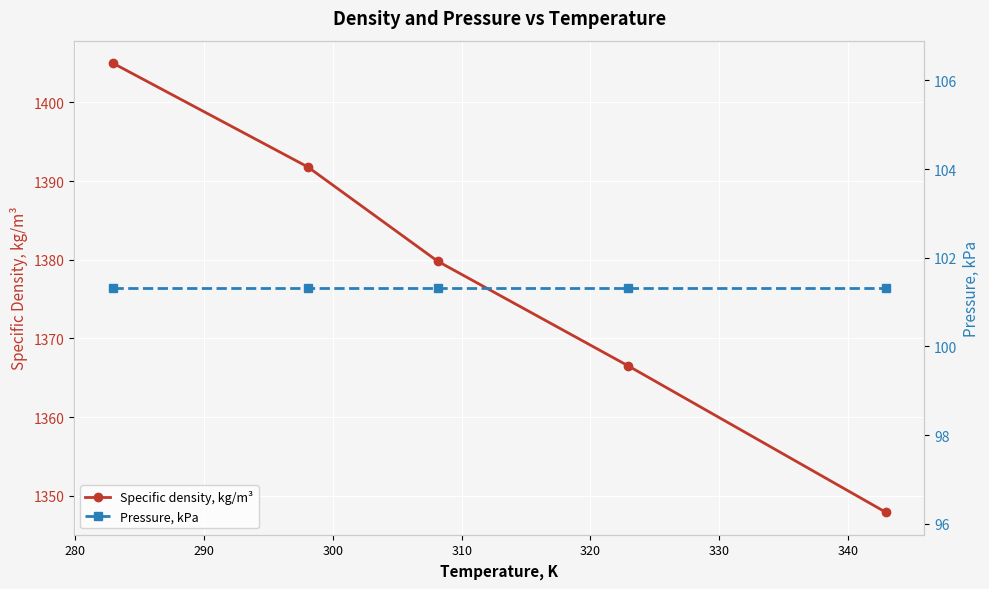

What is the value of the Specific density, kg/m³ point at the 2nd from the left?

1391.8